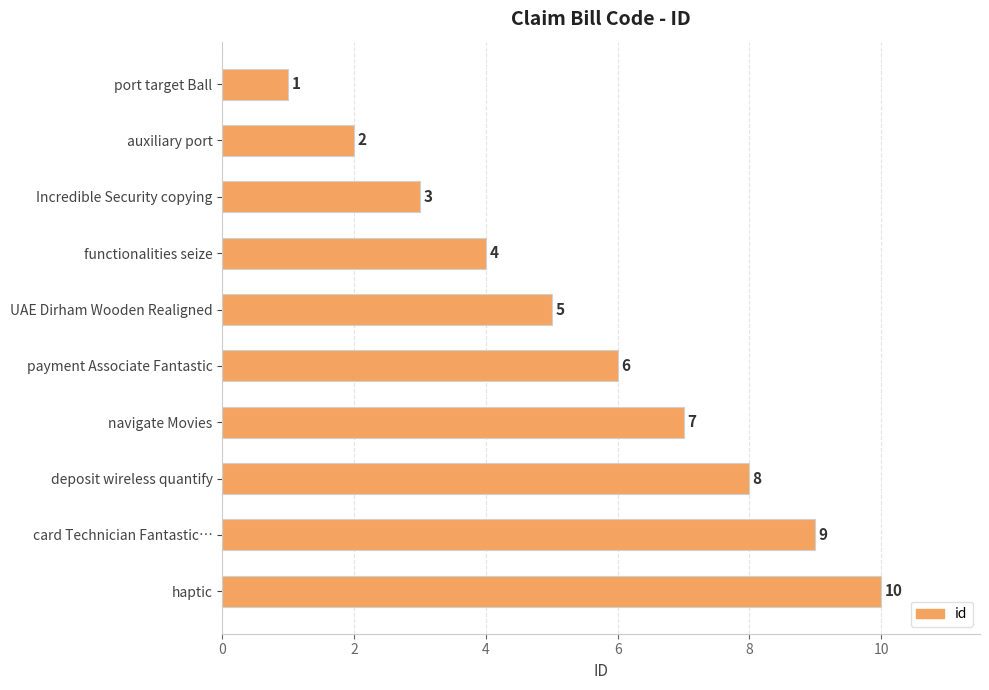

List the labels in order of value, largest first.

haptic, card Technician Fantastic…, deposit wireless quantify, navigate Movies, payment Associate Fantastic, UAE Dirham Wooden Realigned, functionalities seize, Incredible Security copying, auxiliary port, port target Ball